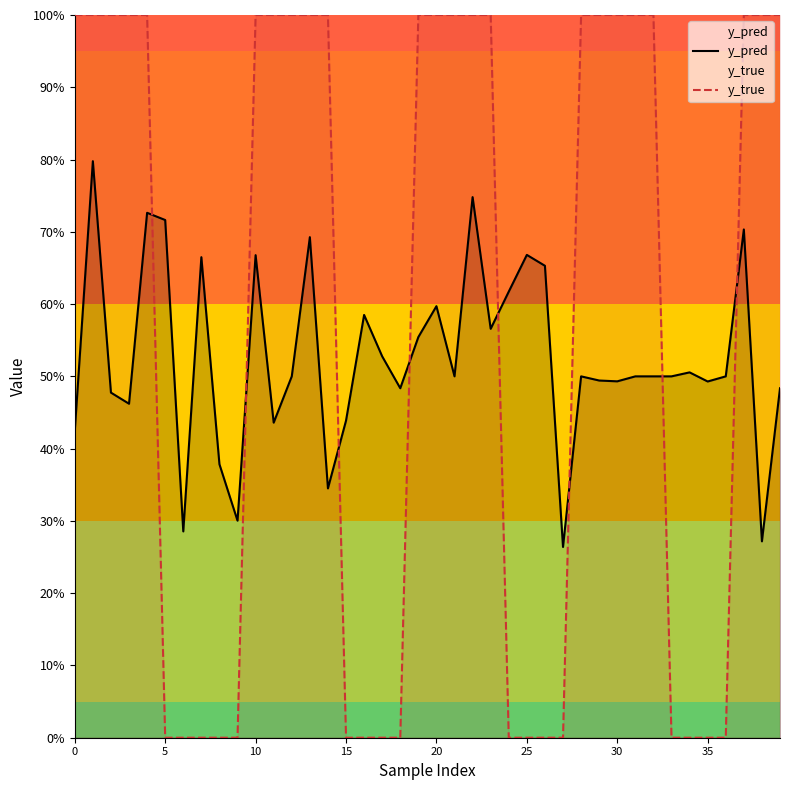

What is the highest value of the y_pred series?

0.8